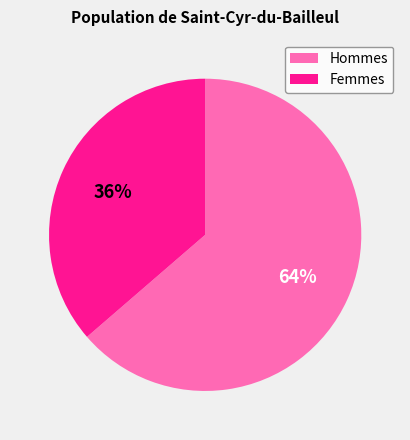

Rank the categories by value from highest to lowest.

Hommes, Femmes